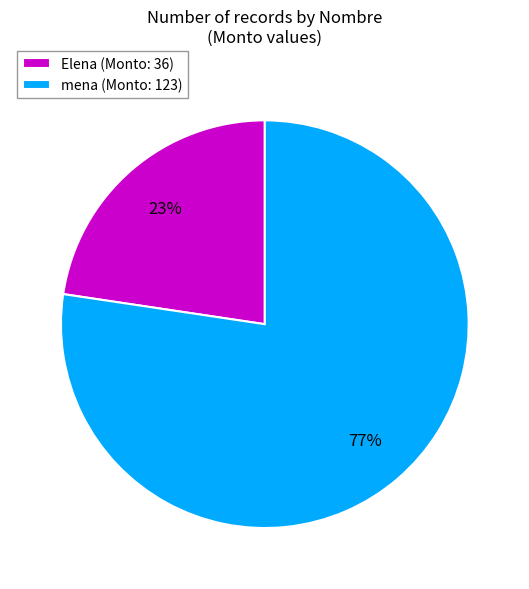

Is there any slice that represents more than half of the pie?

Yes